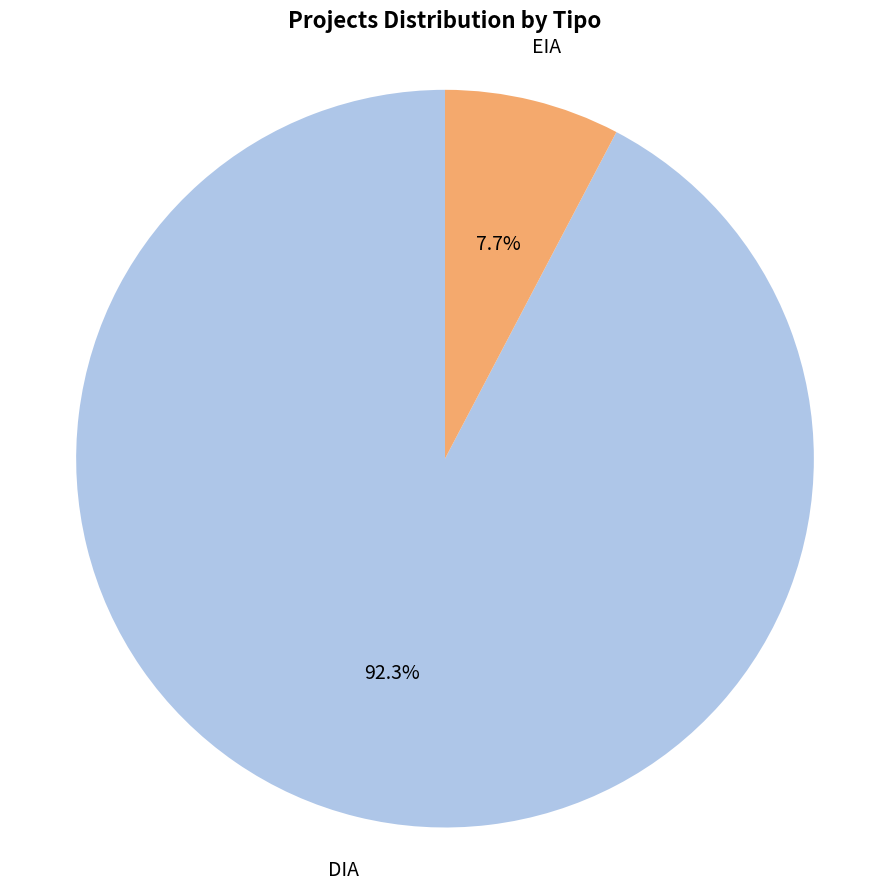

Is there any slice that represents more than half of the pie?

Yes